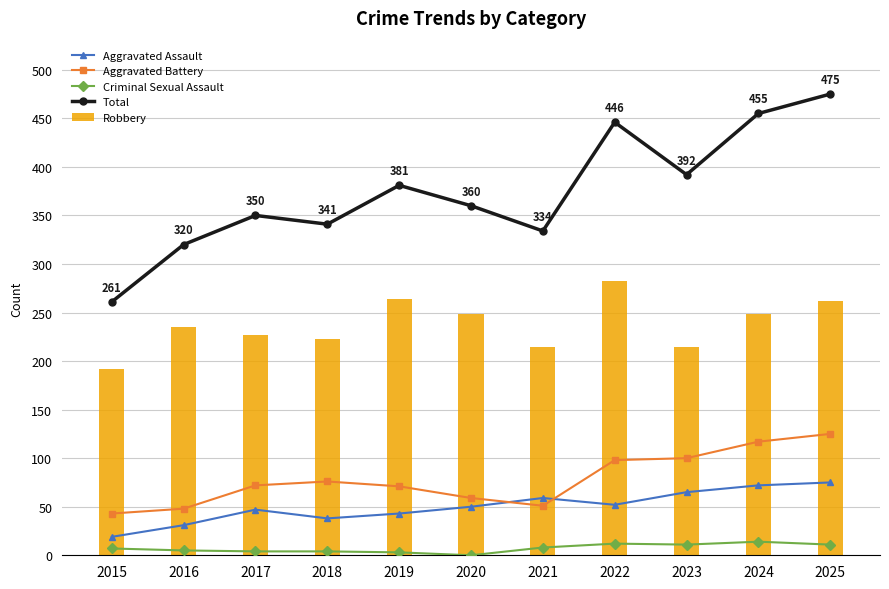

What is the value of the Criminal Sexual Assault bar at the 3rd from the left?

4